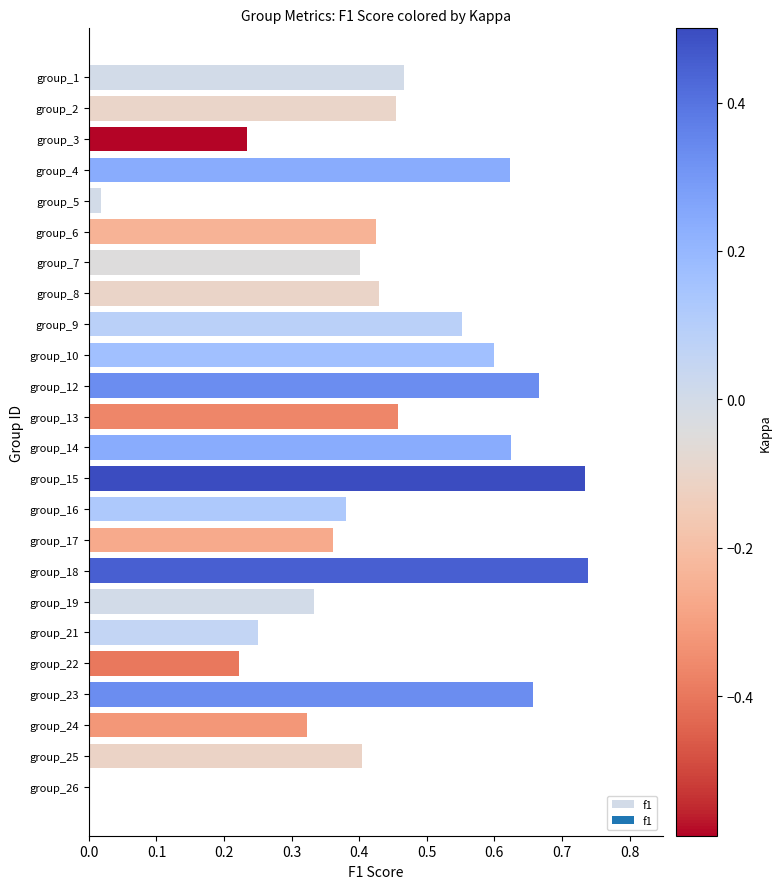

How many values exceed 0?

23